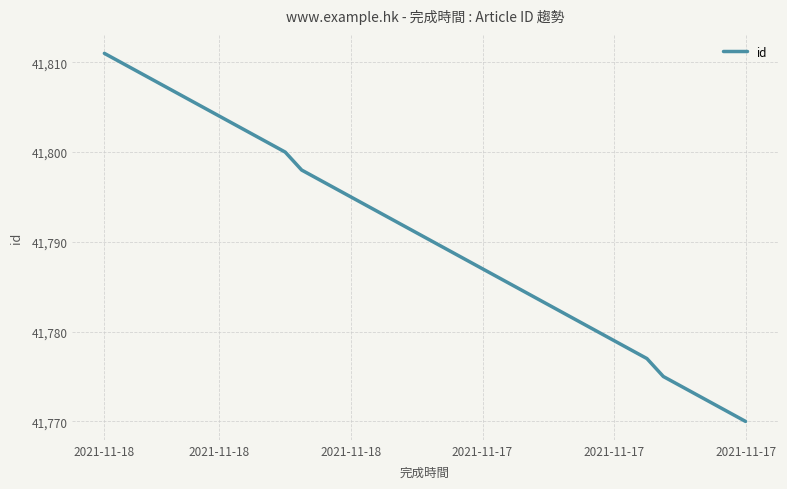

What is the difference between the maximum and minimum values?

41